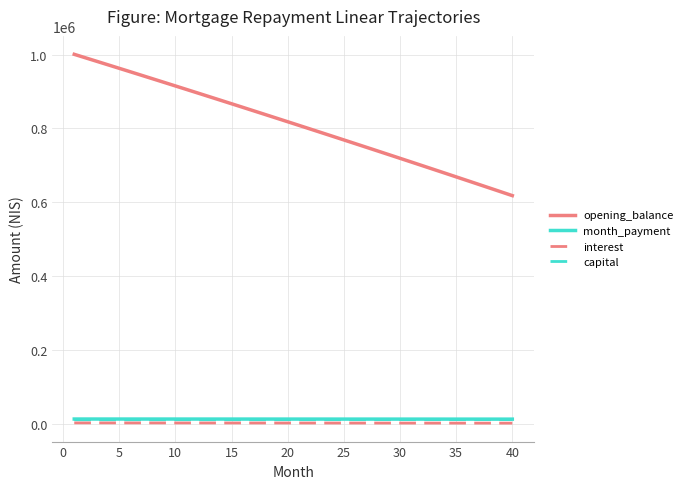

True or false: opening_balance and capital cross at least once.

False